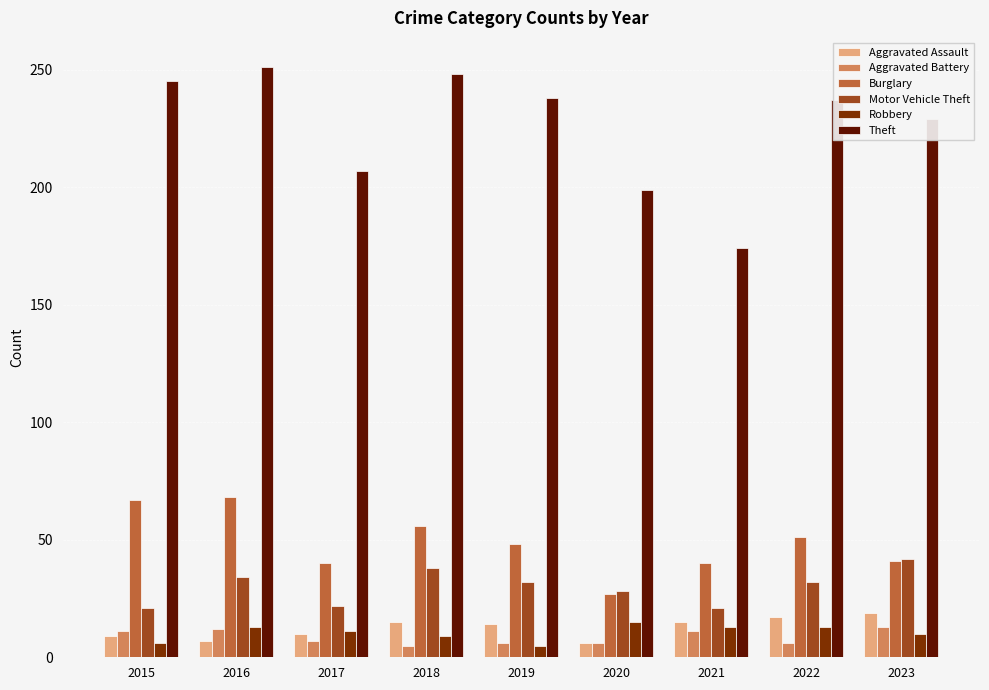

How many bars are there in total?

54